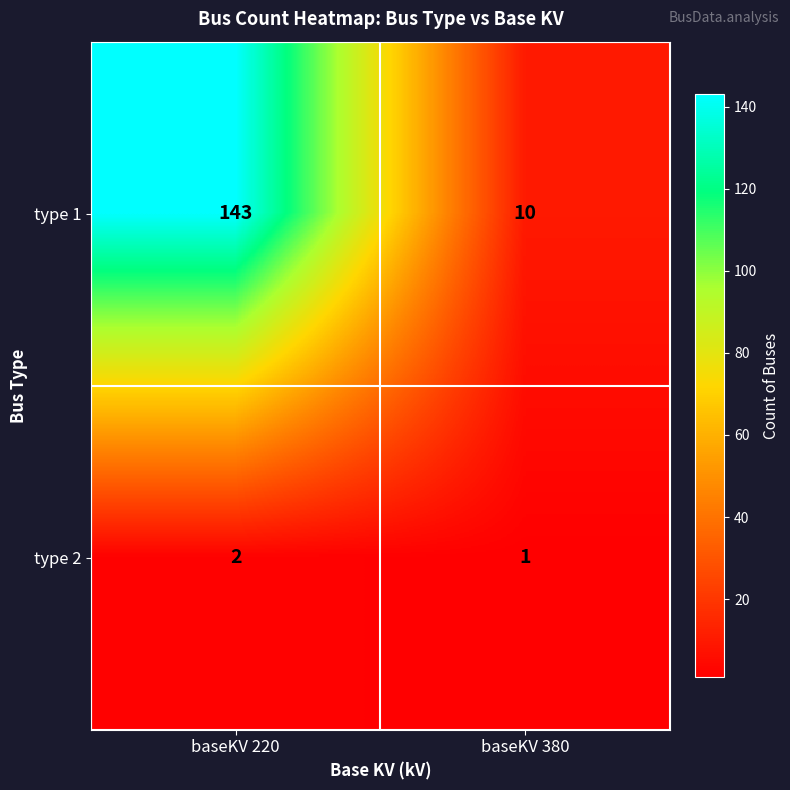

What is the minimum value shown in the chart?

1